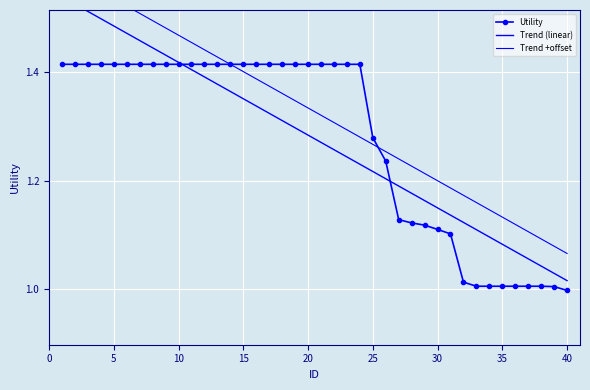

Is it true that Utility equals 2.0 at 30?

False